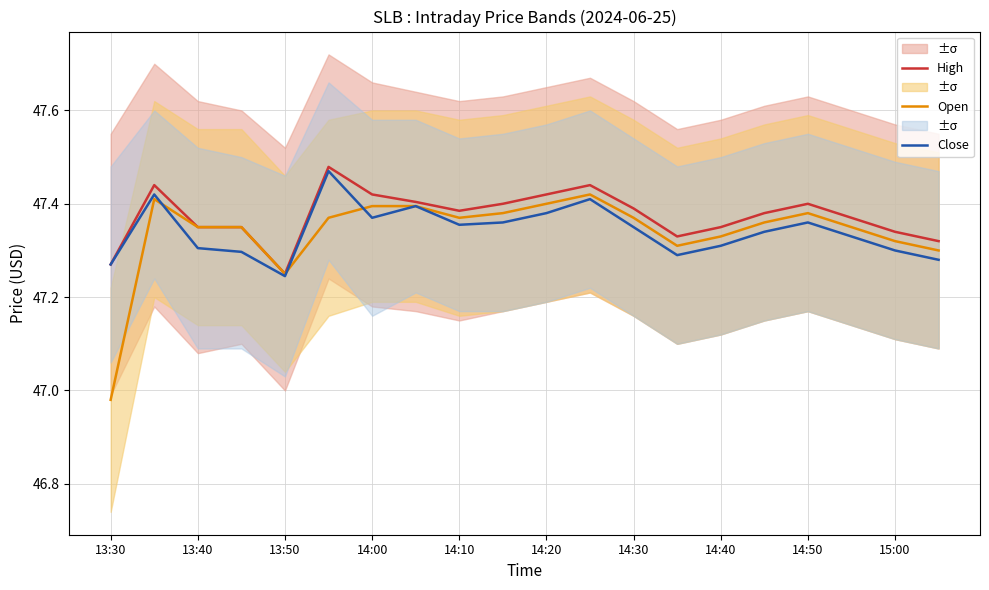

True or false: High has a value of 74.7 at 13.

False